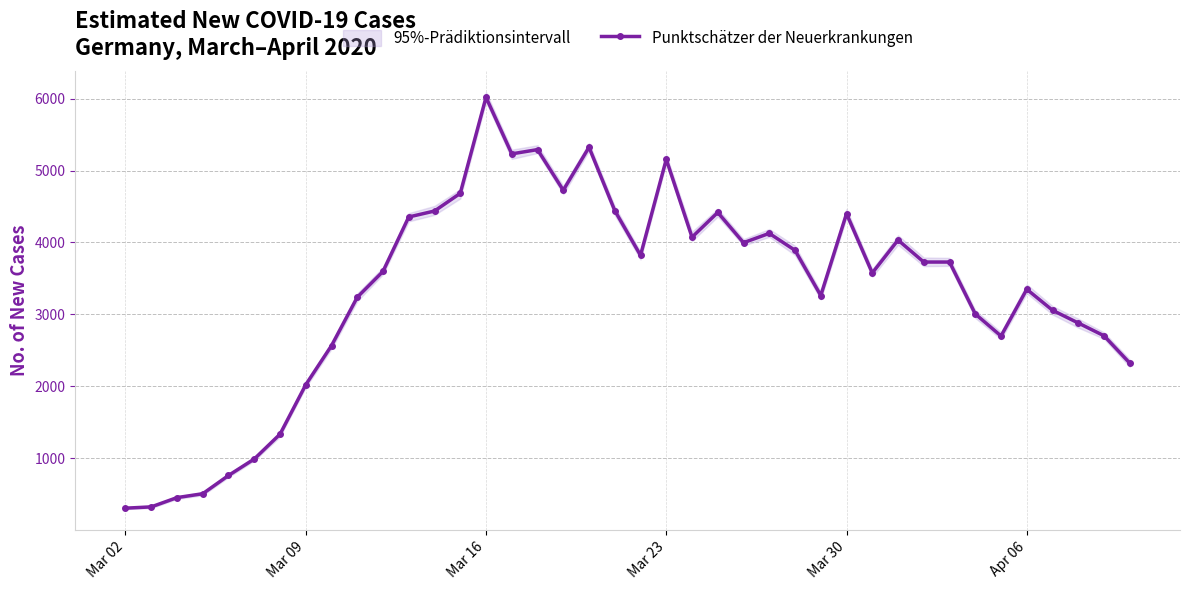

What is the minimum value for Punktschätzer der Neuerkrankungen?

303